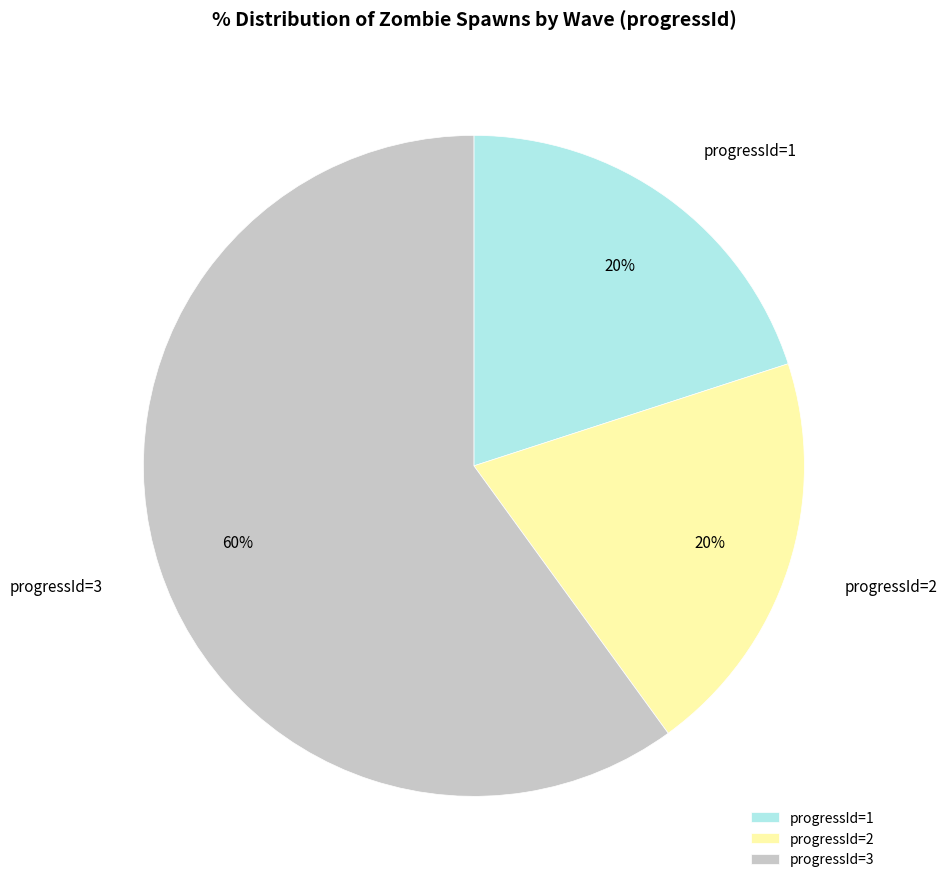

Combined, do progressId=1 and progressId=3 account for over 50%?

Yes